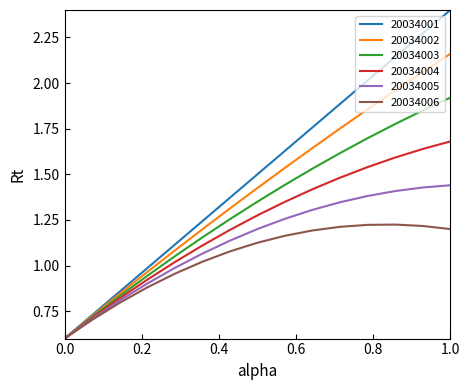

Which series has the largest total across all categories?

20034001